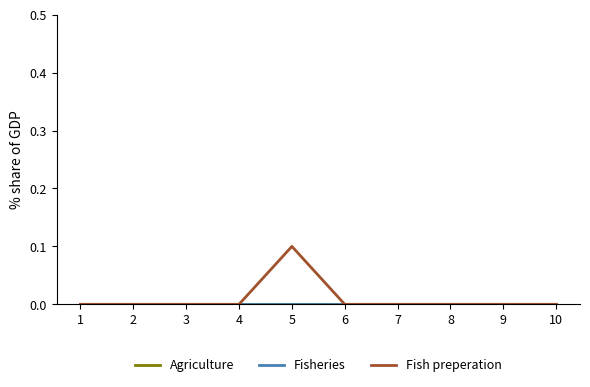

Does the chart display data point markers on the line(s)?

No